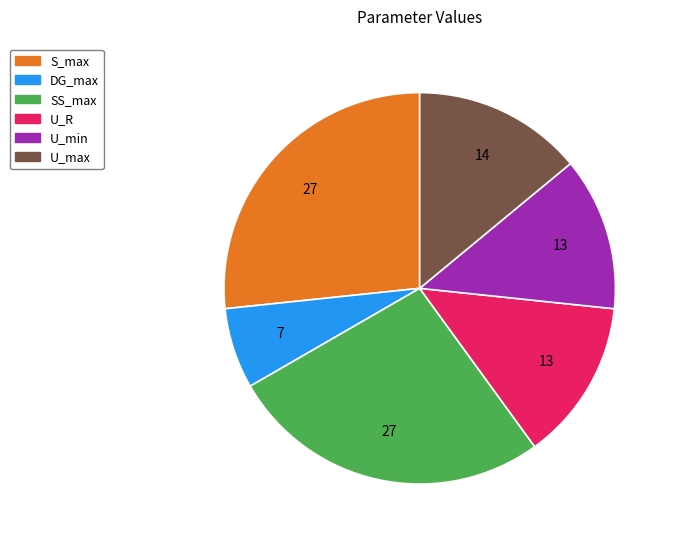

Is there any slice that represents more than half of the pie?

No